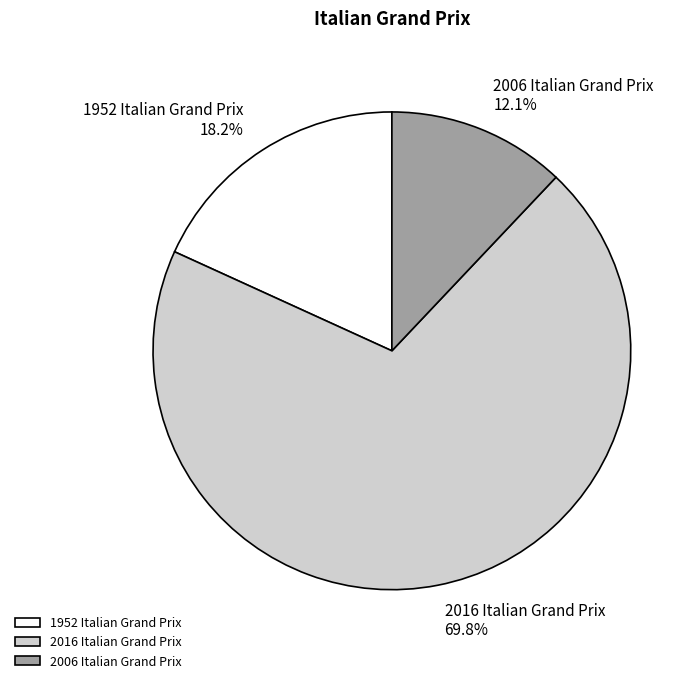

What is the ratio of the value at 2016 Italian Grand Prix to the value at 2006 Italian Grand Prix?

5.8